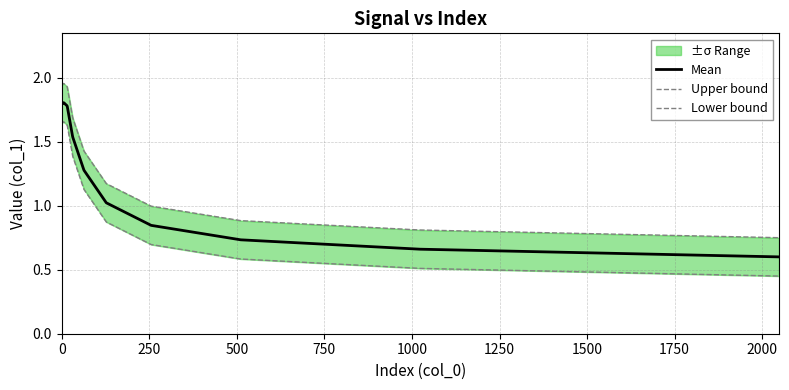

What is the minimum value for Mean?

0.6